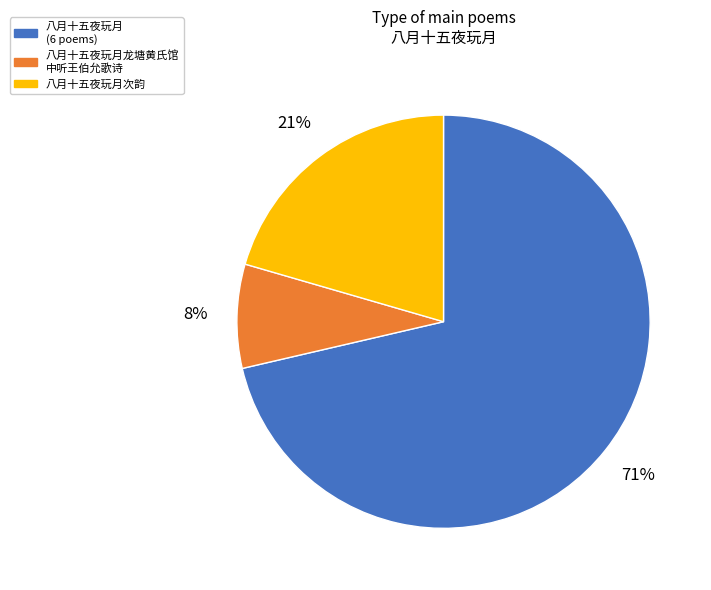

Is there a majority slice in this chart?

Yes